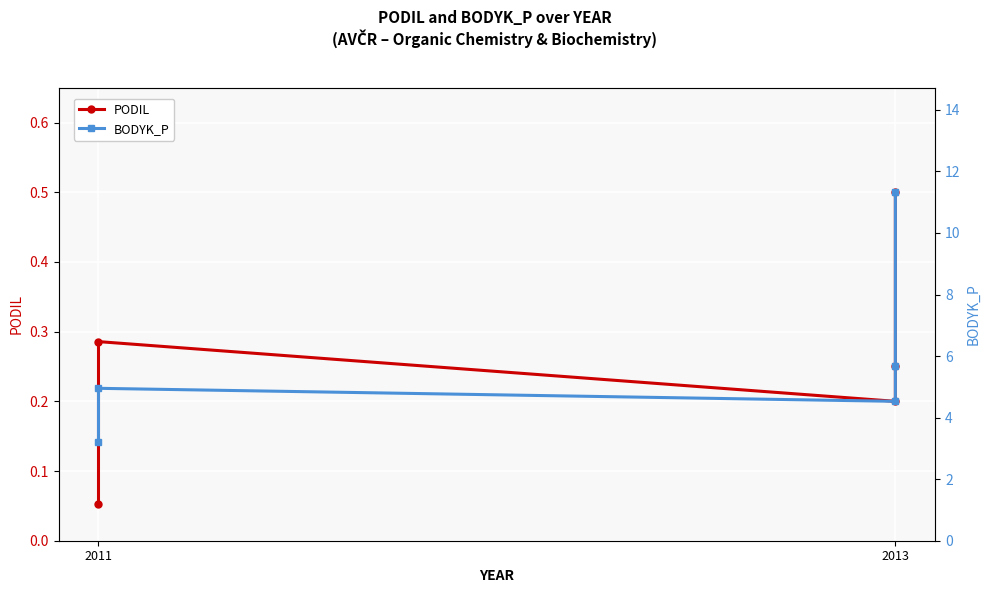

How many interior local valleys does the PODIL series have?

1